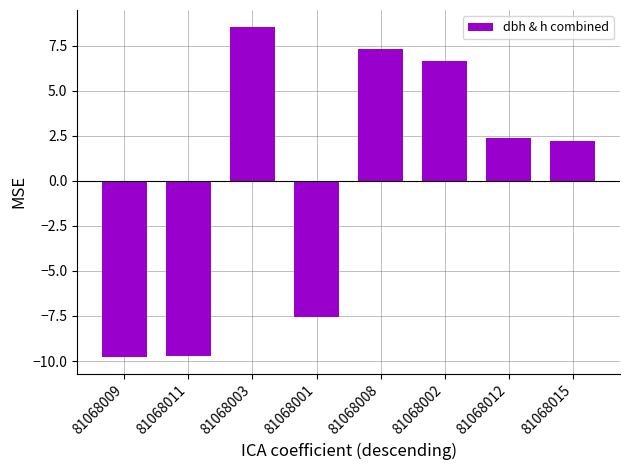

How many bars are there in total?

8